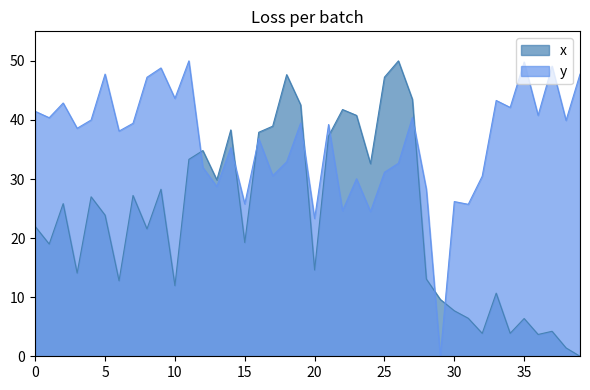

Between 21 and 38, which is larger?

21